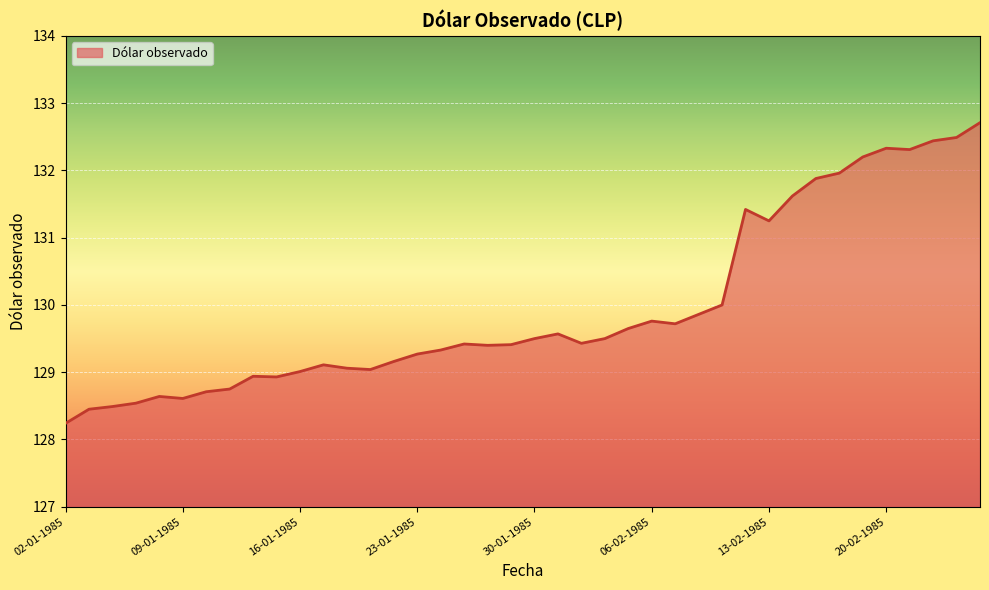

What is the difference between the maximum and minimum values?

4.5